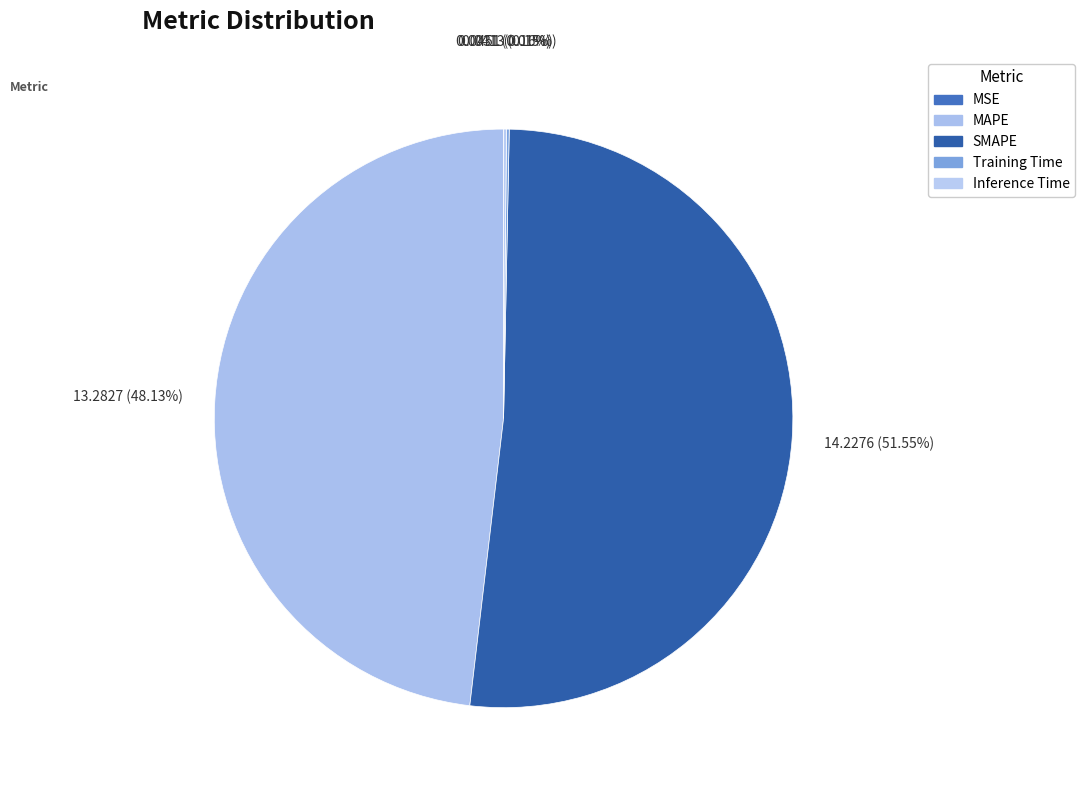

Is there any slice that represents more than half of the pie?

Yes